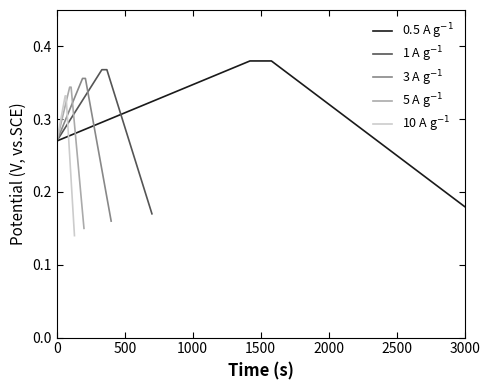

List the series in order of their overall mean, lowest first.

10 A g$^{-1}$, 5 A g$^{-1}$, 3 A g$^{-1}$, 1 A g$^{-1}$, 0.5 A g$^{-1}$